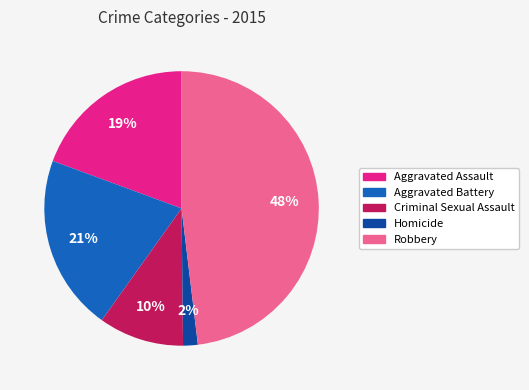

Which slice is the smallest?

Homicide